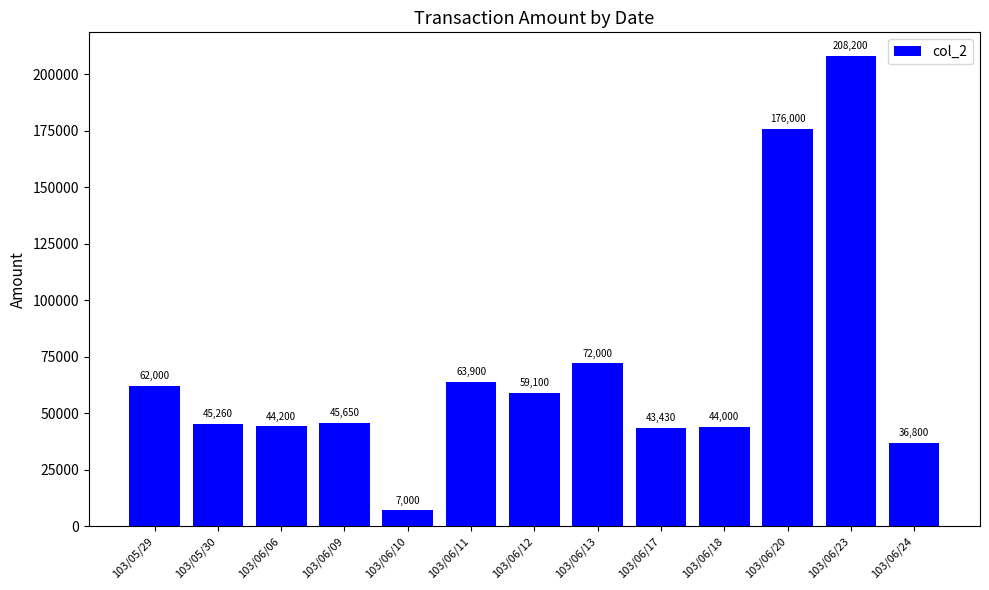

What is the approximate value at 103/06/24, to the nearest 10?

36800